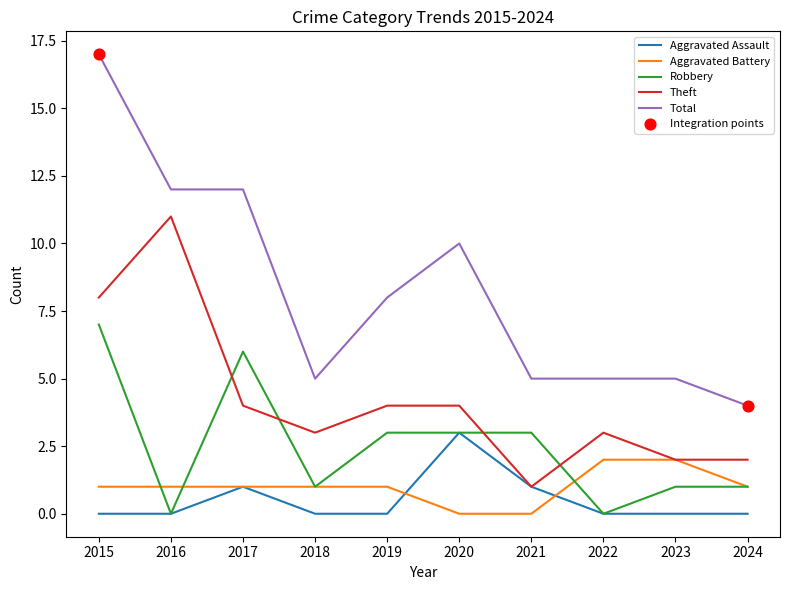

Which series has the widest spread of values?

Total